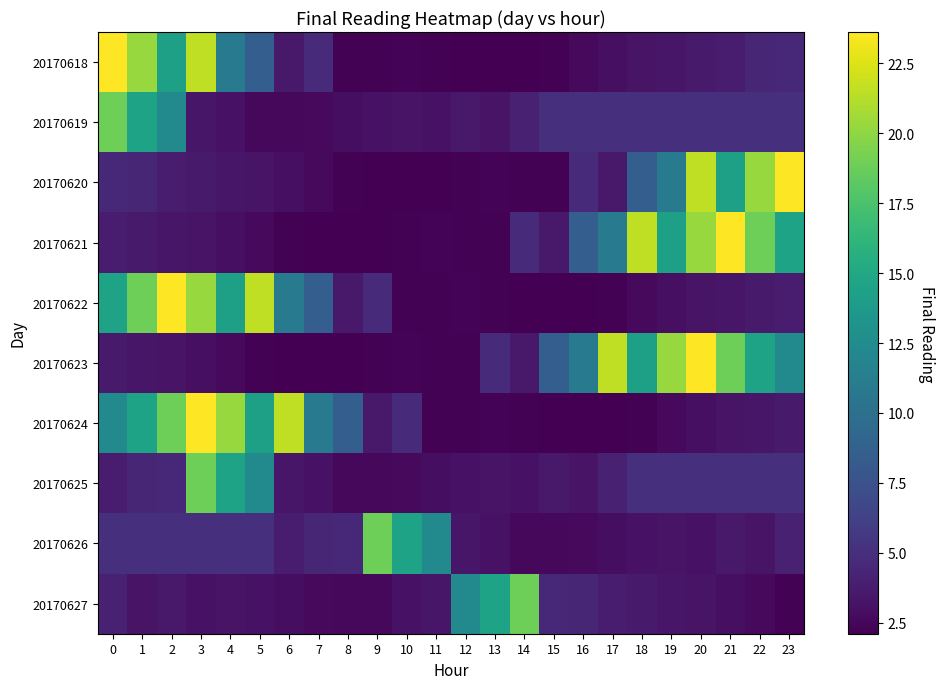

Rank the series at 17 from highest to lowest value.

20170623, 20170621, 20170619, 20170625, 20170627, 20170620, 20170618, 20170626, 20170622, 20170624